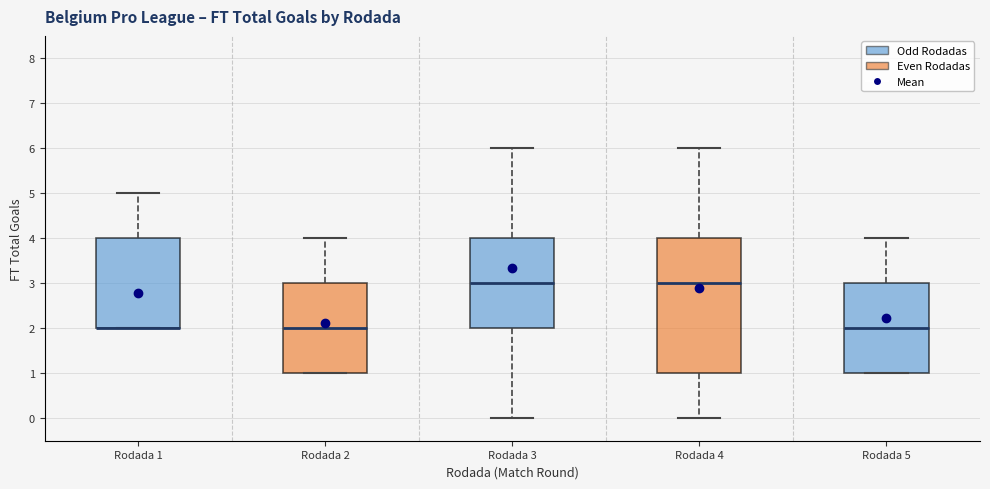

Where is the lower edge of the box for Rodada 3 on the y-axis? The values are not printed on the chart, so give them approximately, as read against the axis.

2